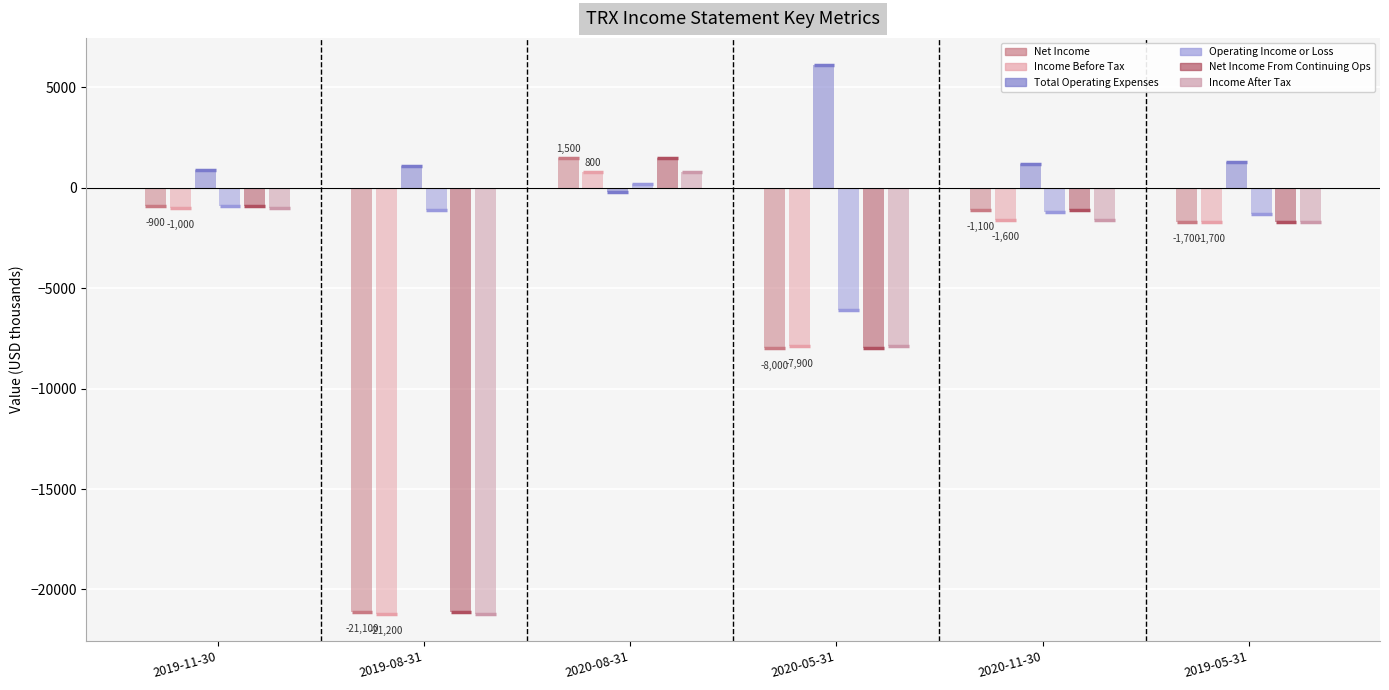

How many data points in Income Before Tax are less than -1600?

3